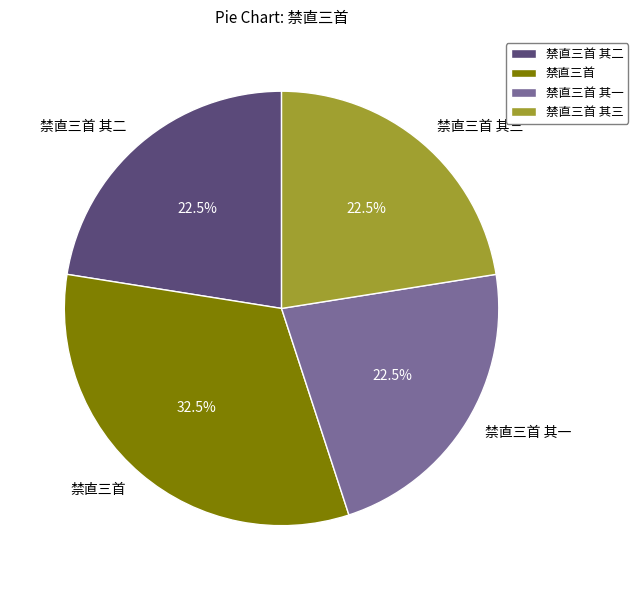

To the nearest percent, what is the difference between the 禁直三首 and 禁直三首 其一 slice percentages?

10%